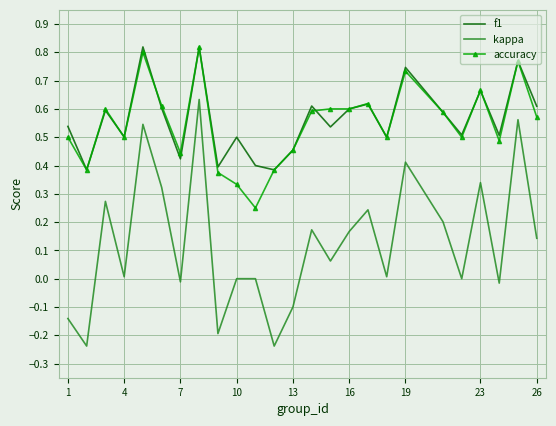

True or false: kappa and accuracy cross at least once.

False